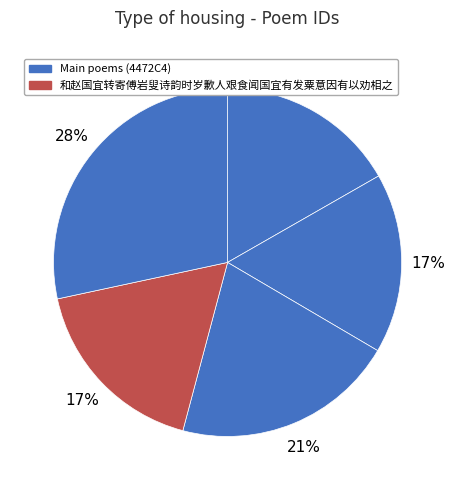

How many slices are in this pie chart?

5